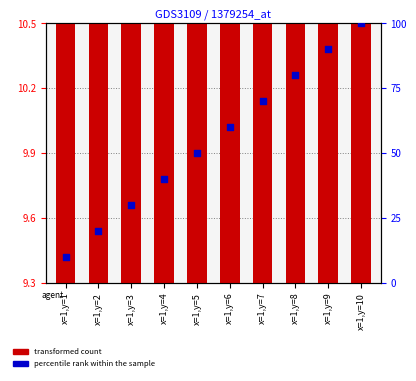

Which series reaches the minimum Y coordinate?

percentile rank within the sample